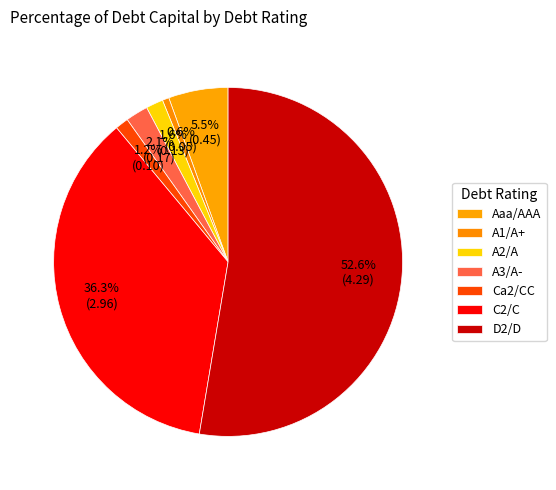

How many segments does this pie chart have?

7